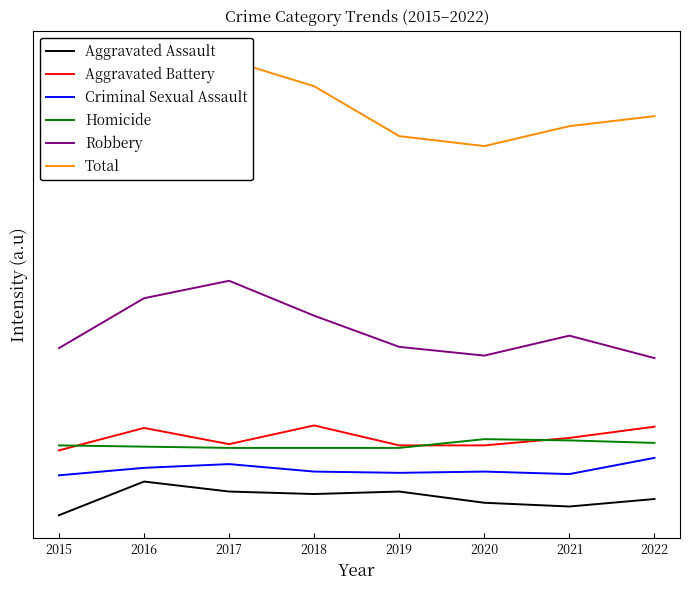

How many distinct data groups are displayed?

6